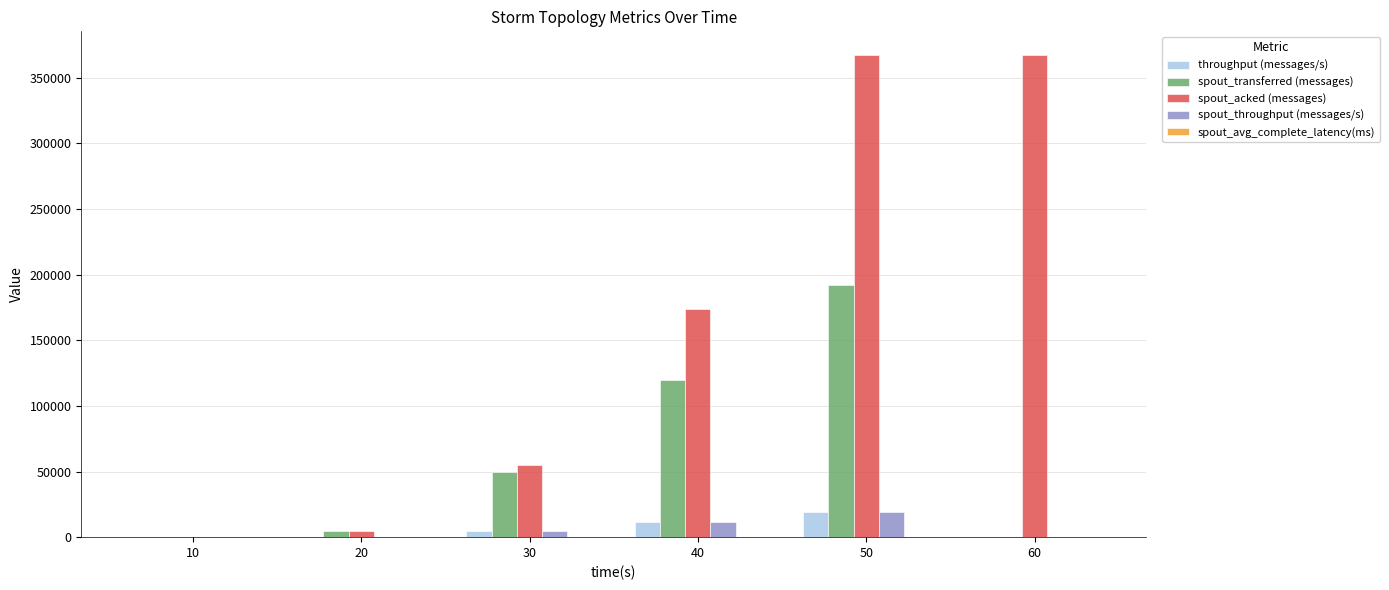

The value of spout_transferred (messages) at 40 is 176055.6. True or false?

False